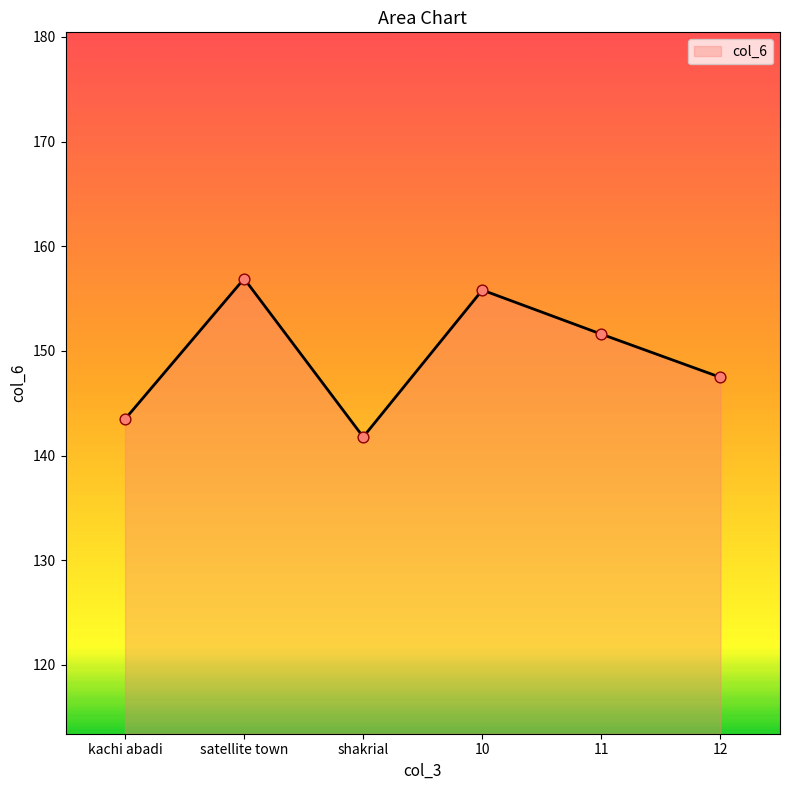

Which has a higher value, shakrial or 11?

11